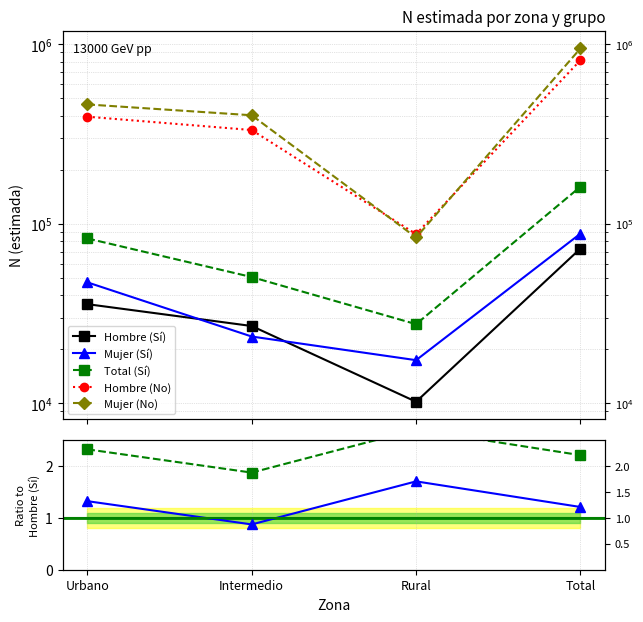

The value of Hombre (No) at Intermedio is 332478. True or false?

True